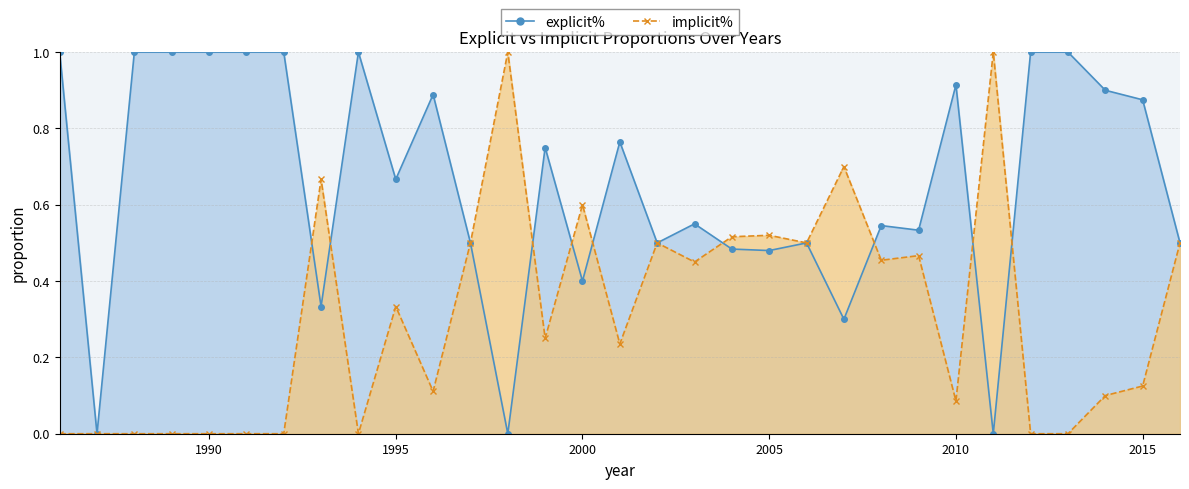

Rank the series at 2010 from highest to lowest value.

explicit%, implicit%